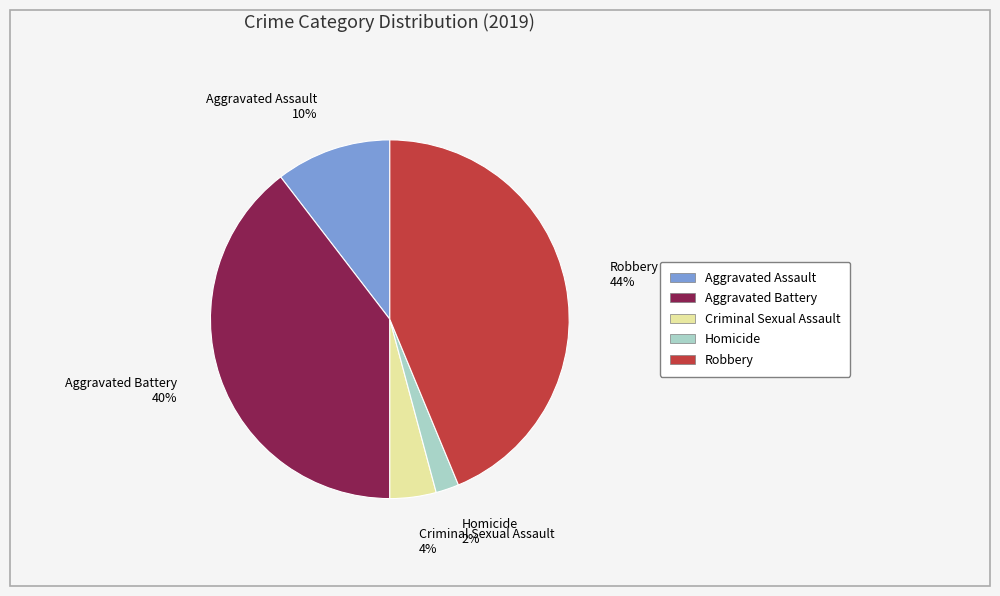

Which category has the biggest portion of the pie?

Robbery